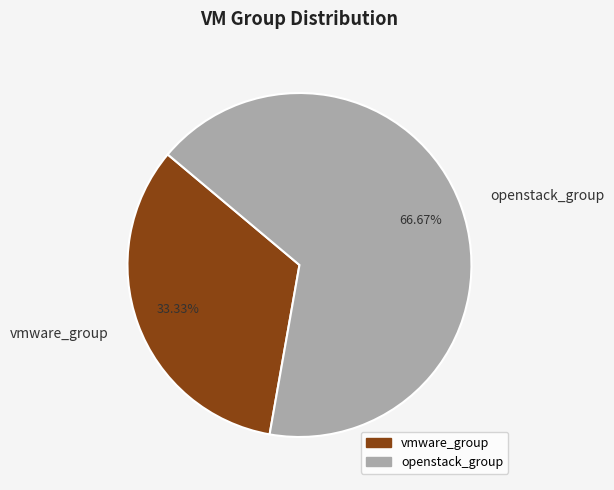

How many segments does this pie chart have?

2